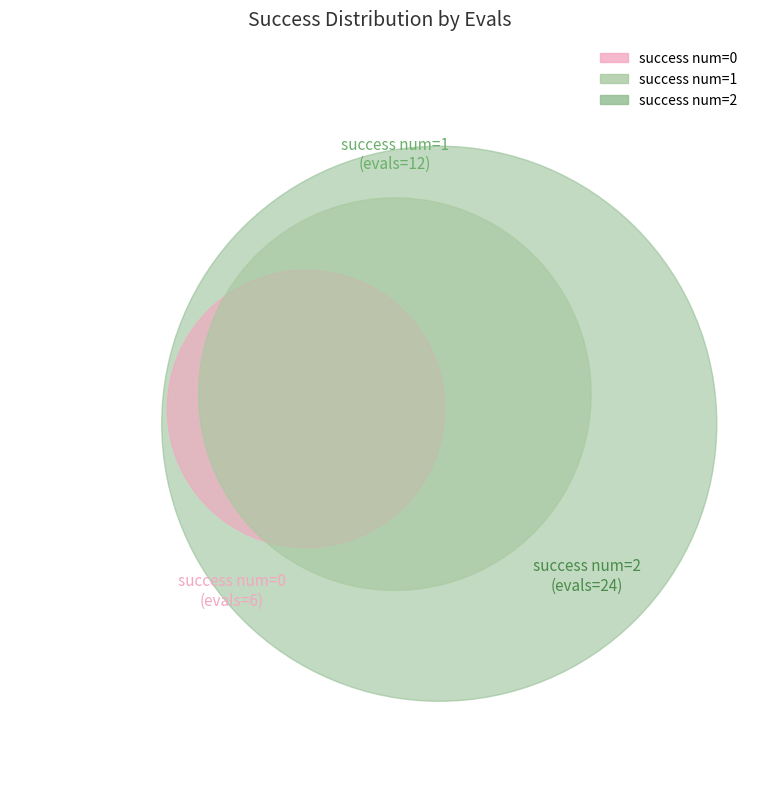

How many slices are in this pie chart?

3